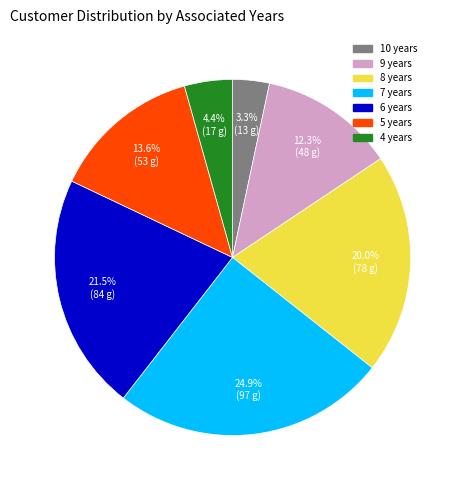

What percentage is NOT represented by 10?

96.7%